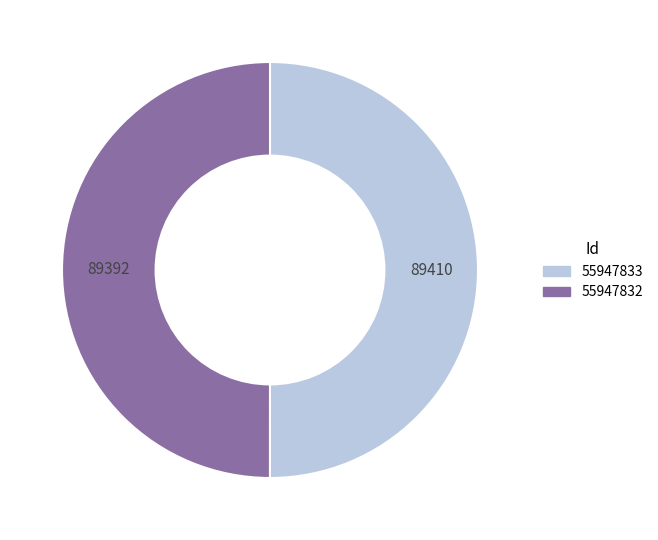

The 55947832 slice represents 50% of the pie. True or false?

True